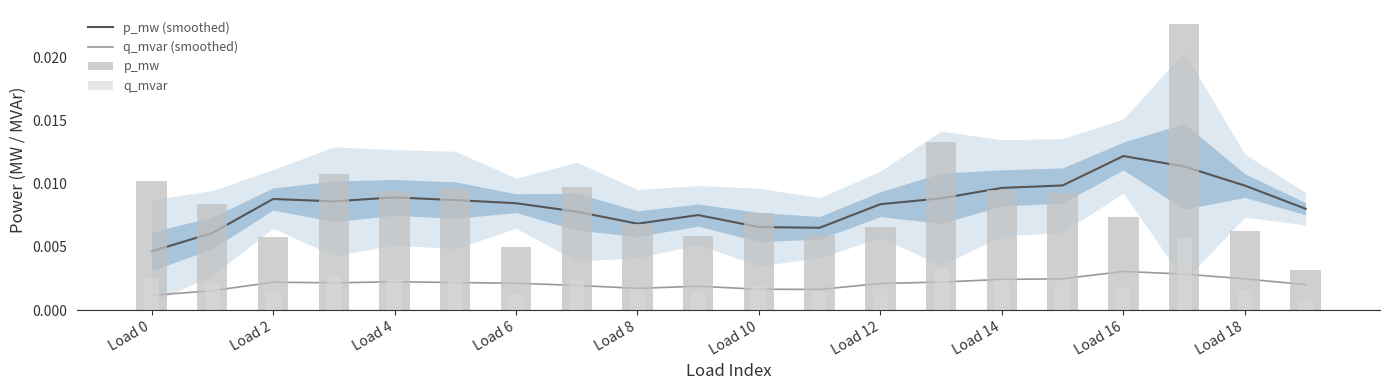

What is the label of the 15th bar from the left?

Load 14